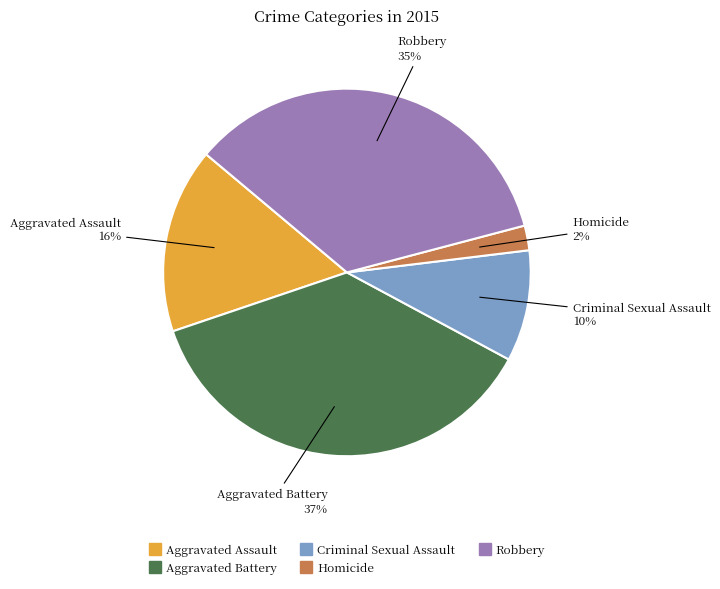

To the nearest percent, what is the average slice percentage?

20%